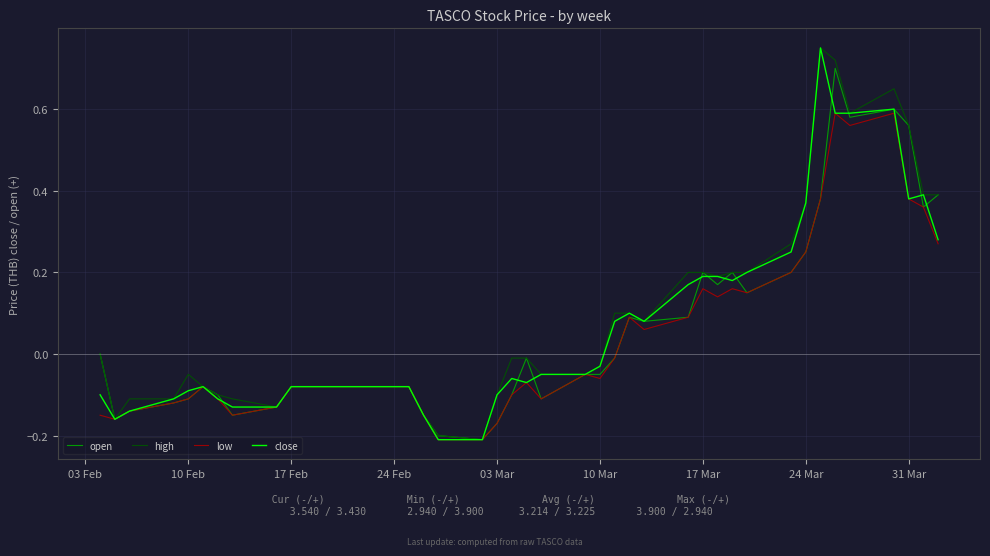

What is the sum of all high values?

3.9